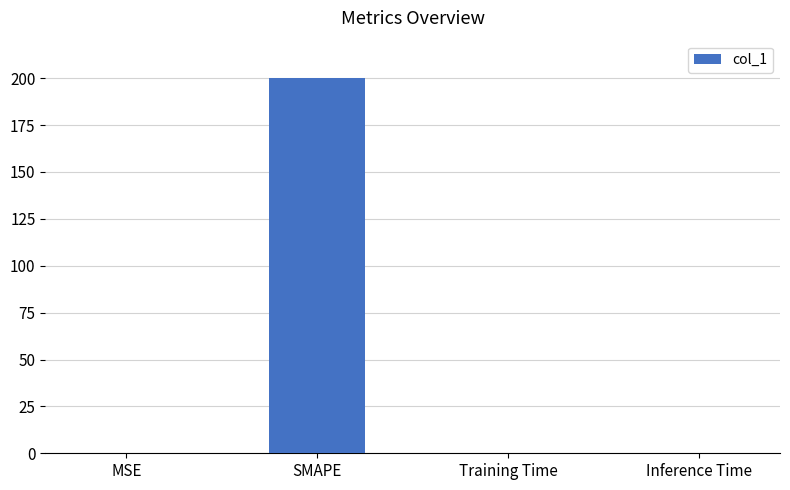

What is the greatest value displayed?

200.0